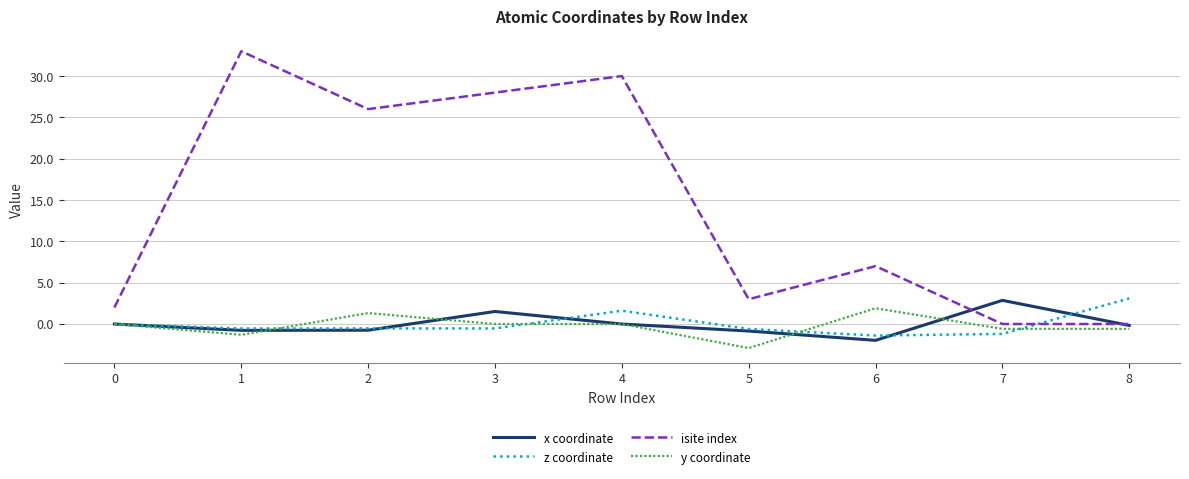

Is it true that isite index equals 2.0 at 0?

True